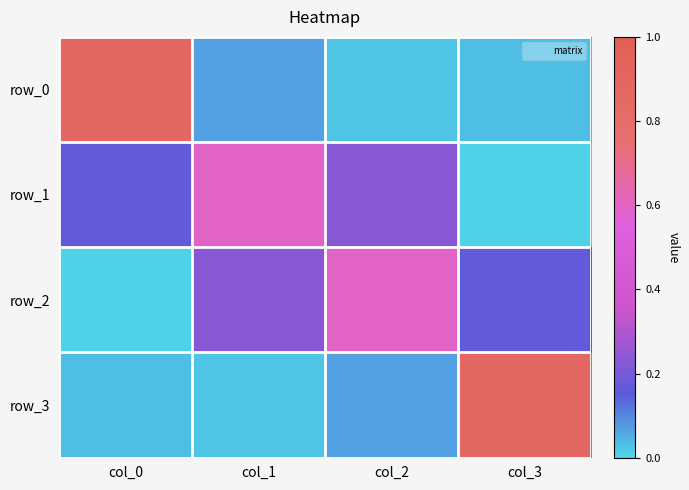

Which label corresponds to the smallest value in the chart?

col_3